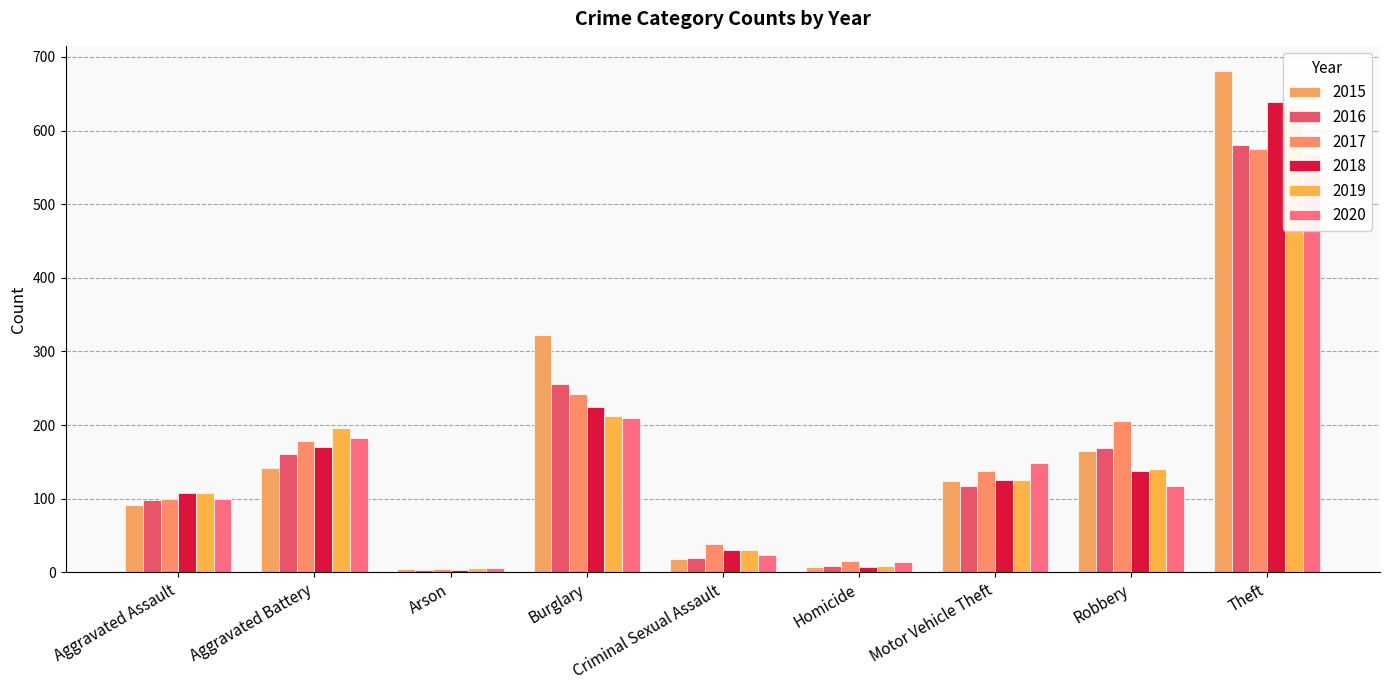

At how many categories does at least one series exceed 352?

1